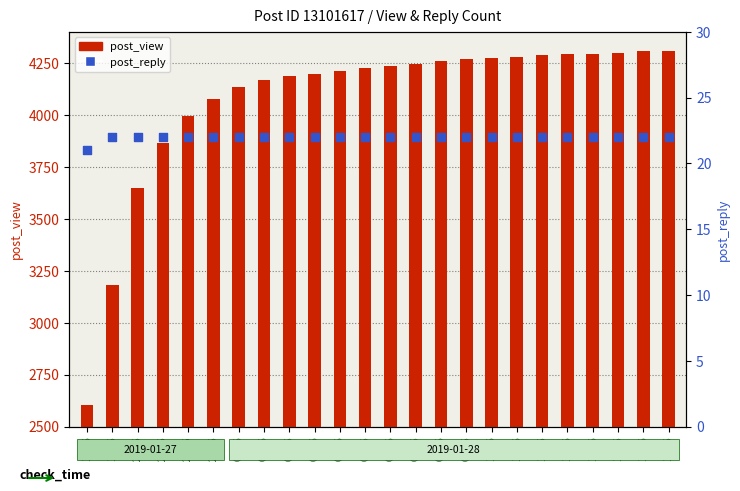

Which series contains the highest Y value?

post_view